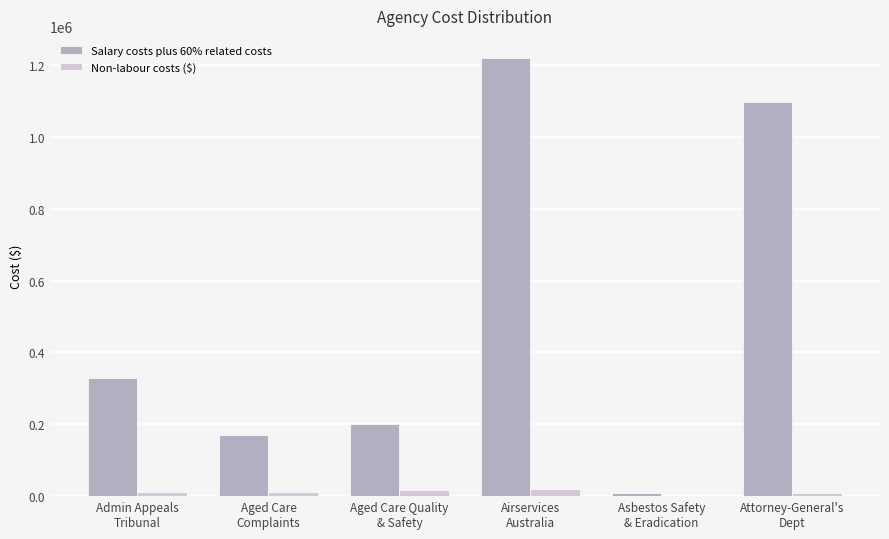

What is the greatest value displayed?

1219794.0